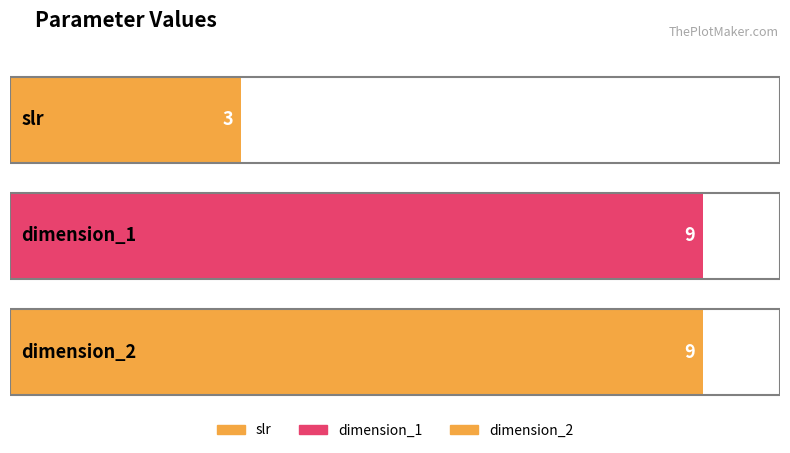

Which has a higher value, dimension_1 or dimension_2?

dimension_1